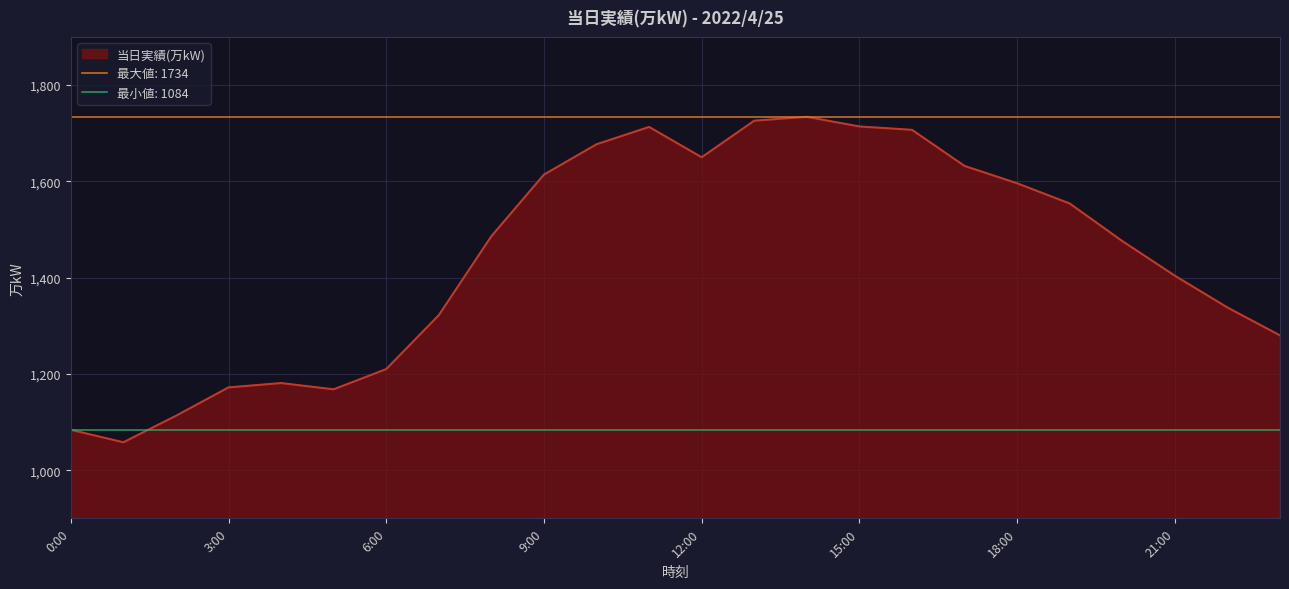

Read the value at 1:00, to the nearest 10.

1060